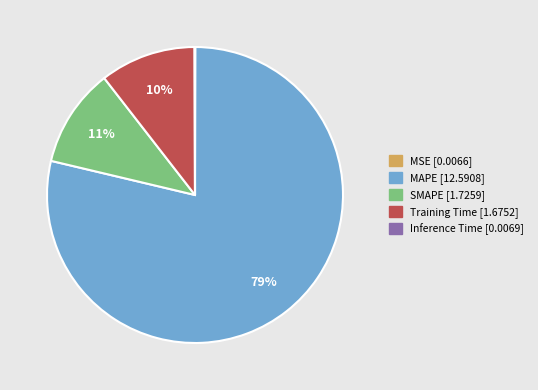

Which category has the biggest portion of the pie?

MAPE